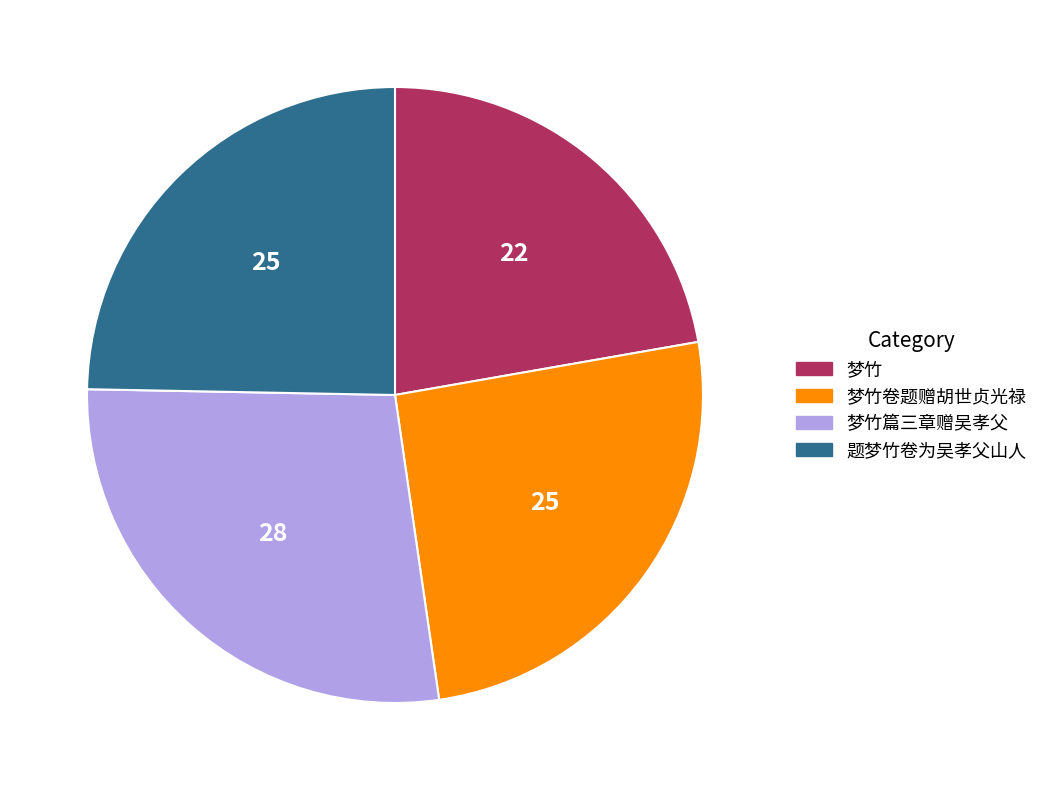

Rank the categories by value from highest to lowest.

梦竹篇三章赠吴孝父, 梦竹卷题赠胡世贞光禄, 题梦竹卷为吴孝父山人, 梦竹